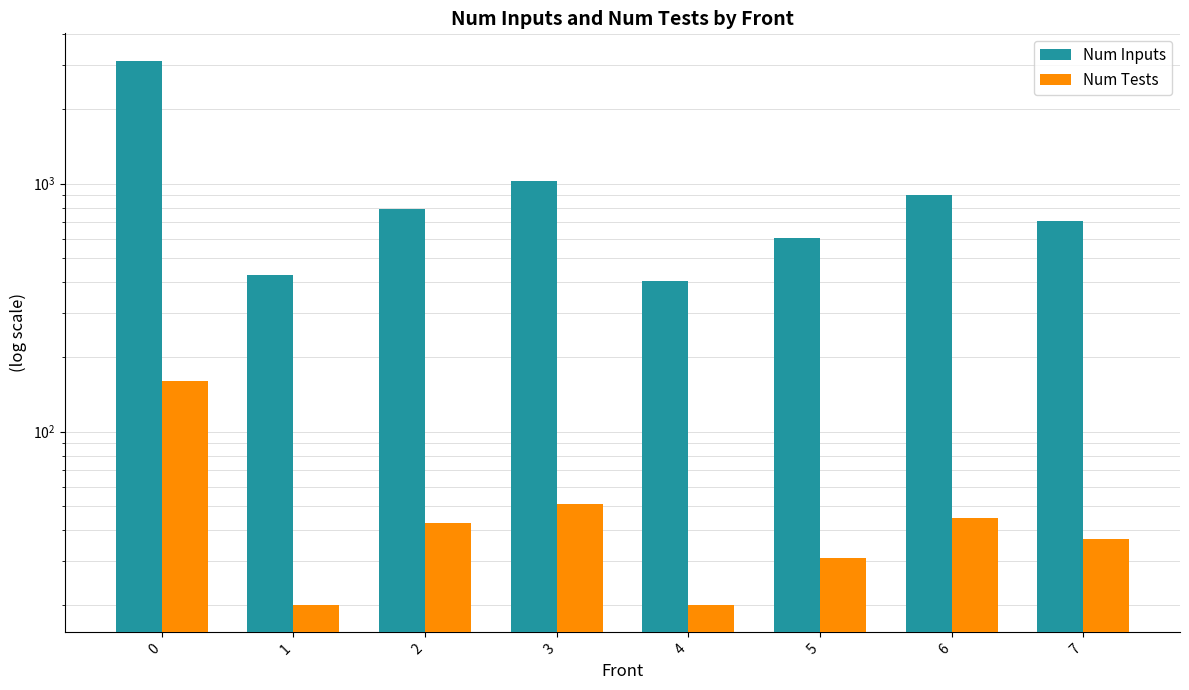

What value does the Num Inputs series have at 6?

897